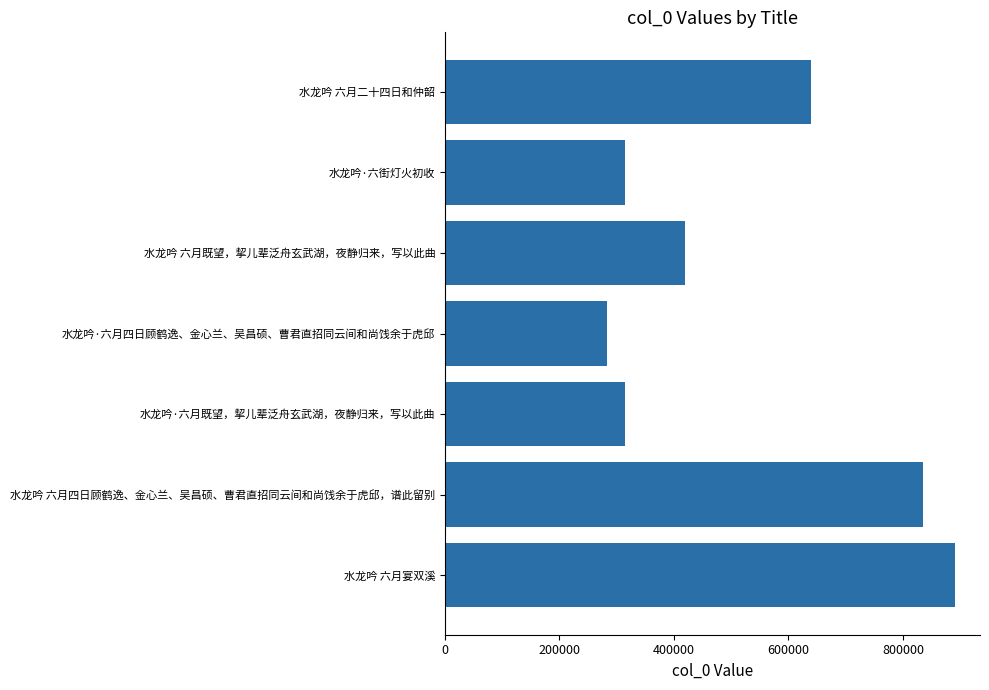

What is the ratio of the value at 水龙吟 六月既望，挈儿辈泛舟玄武湖，夜静归来，写以此曲 to the value at 水龙吟 六月二十四日和仲韶?

0.7